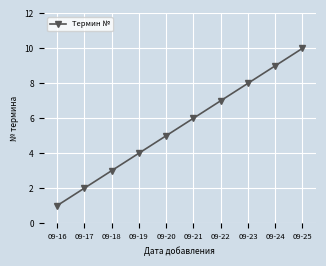

At which category does the chart reach its peak across all series?

09-25